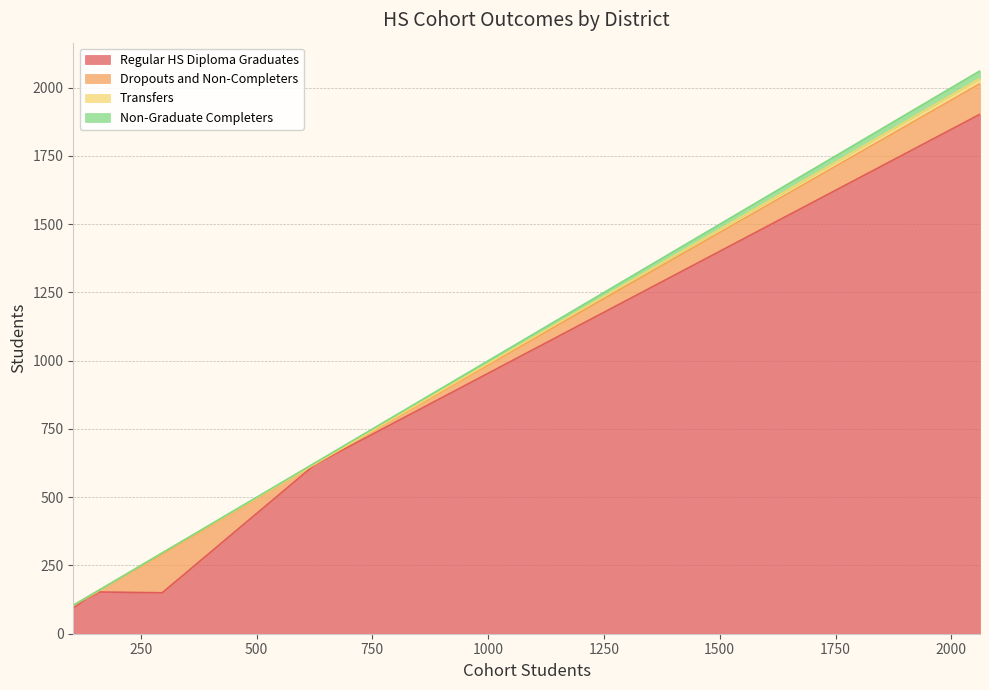

Does the chart have visible grid lines?

Yes